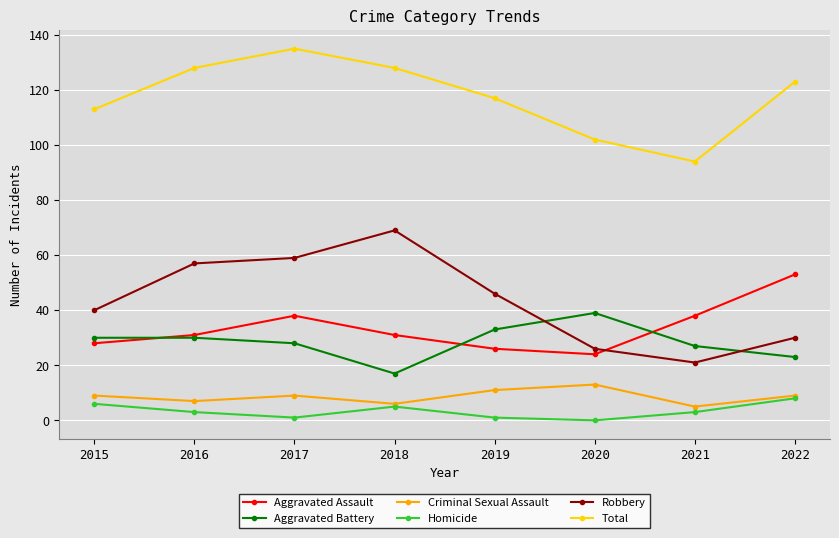

True or false: Homicide and Aggravated Assault intersect in this chart.

False